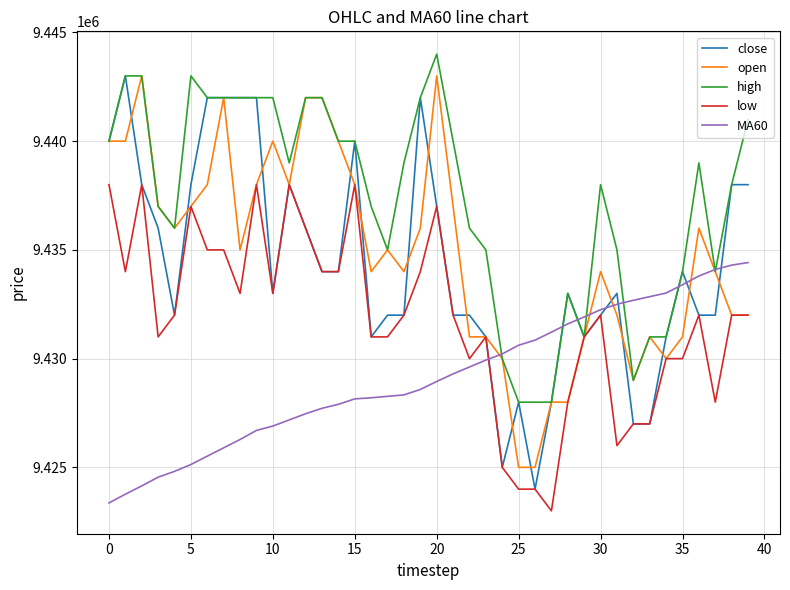

True or false: MA60 and low cross at least once.

True